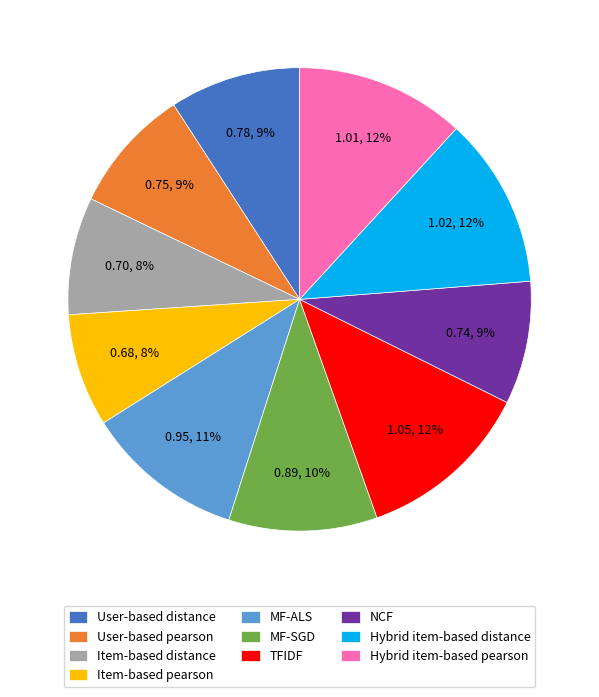

To the nearest percent, what is the average slice percentage?

10%